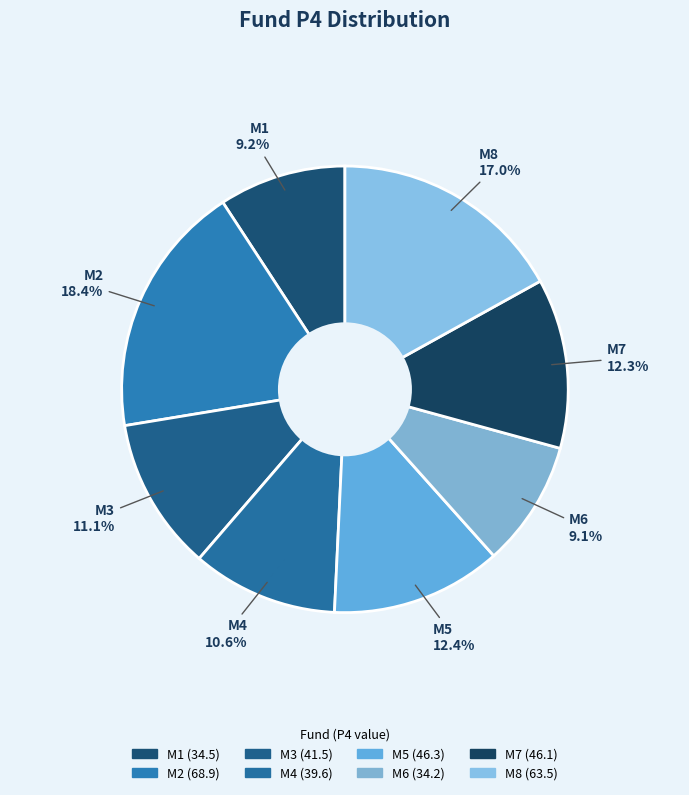

Is the sum of M7 and M1 greater than half?

No